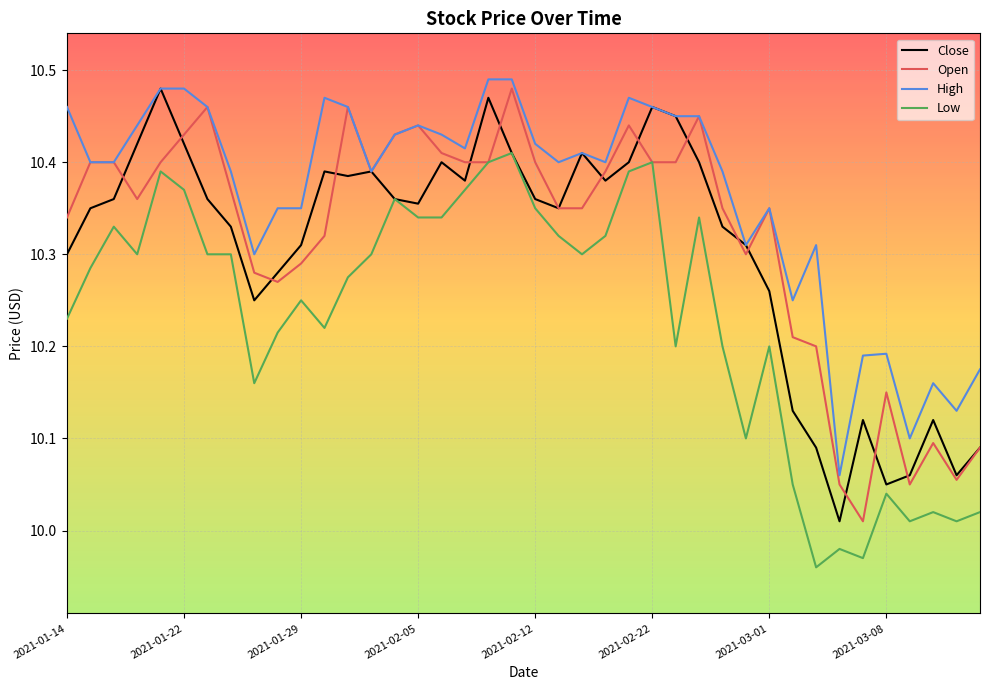

Does the chart display data point markers on the line(s)?

No